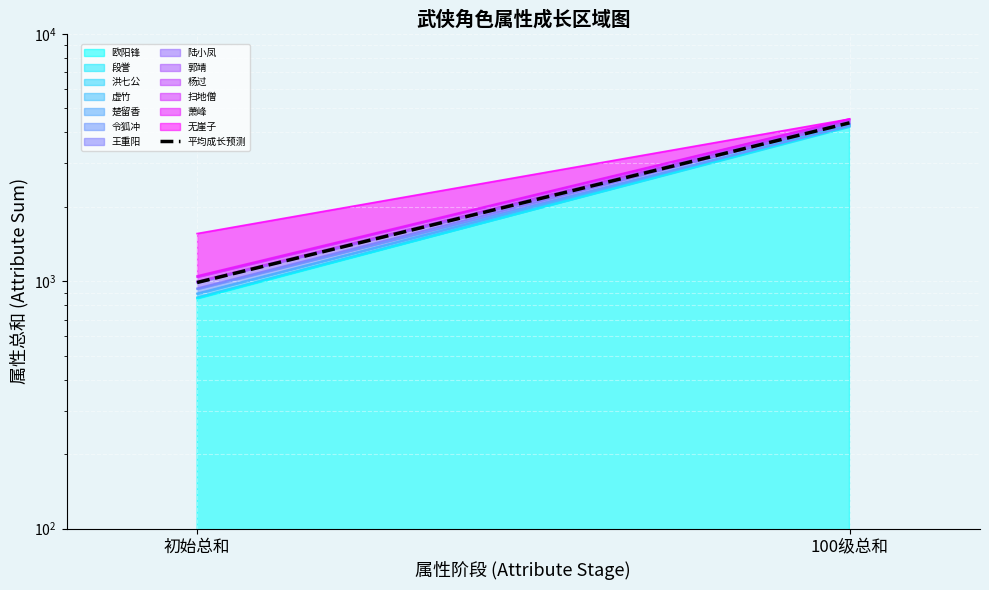

List the labels in order of value, largest first.

100级总和, 初始总和